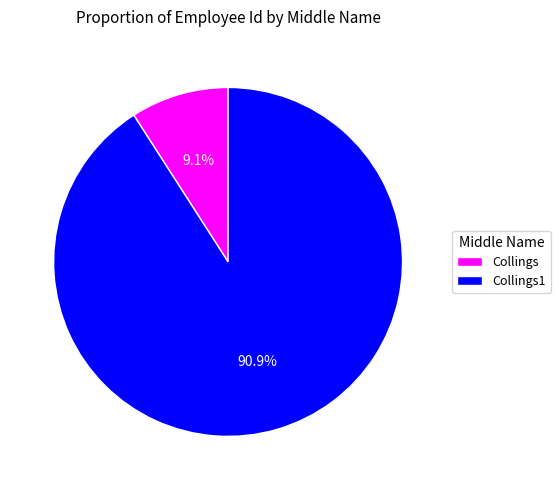

Does any single category account for the majority?

Yes